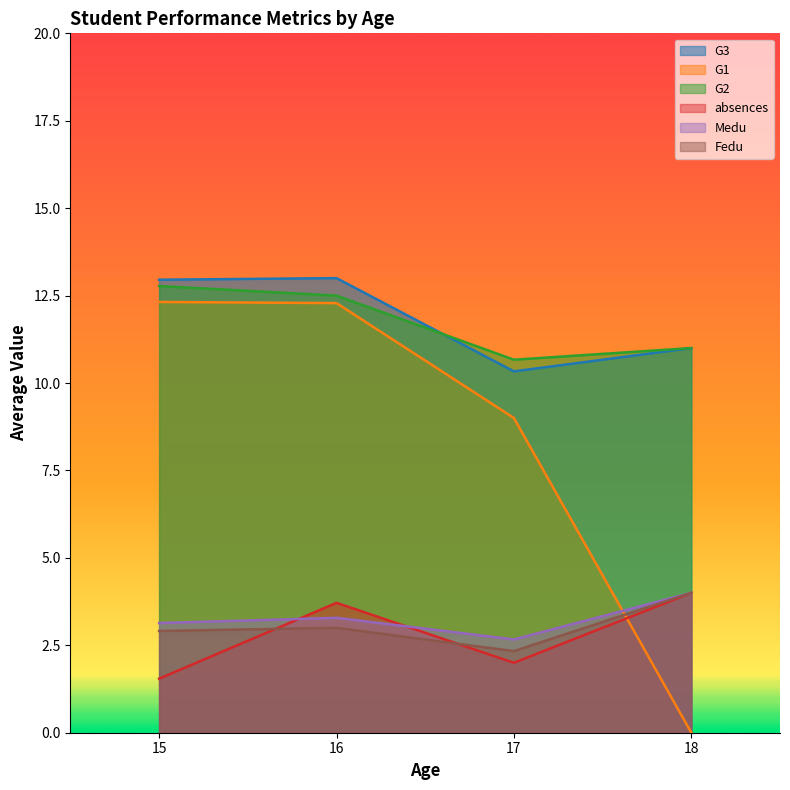

The value of Fedu at 18 is 5.3. True or false?

False